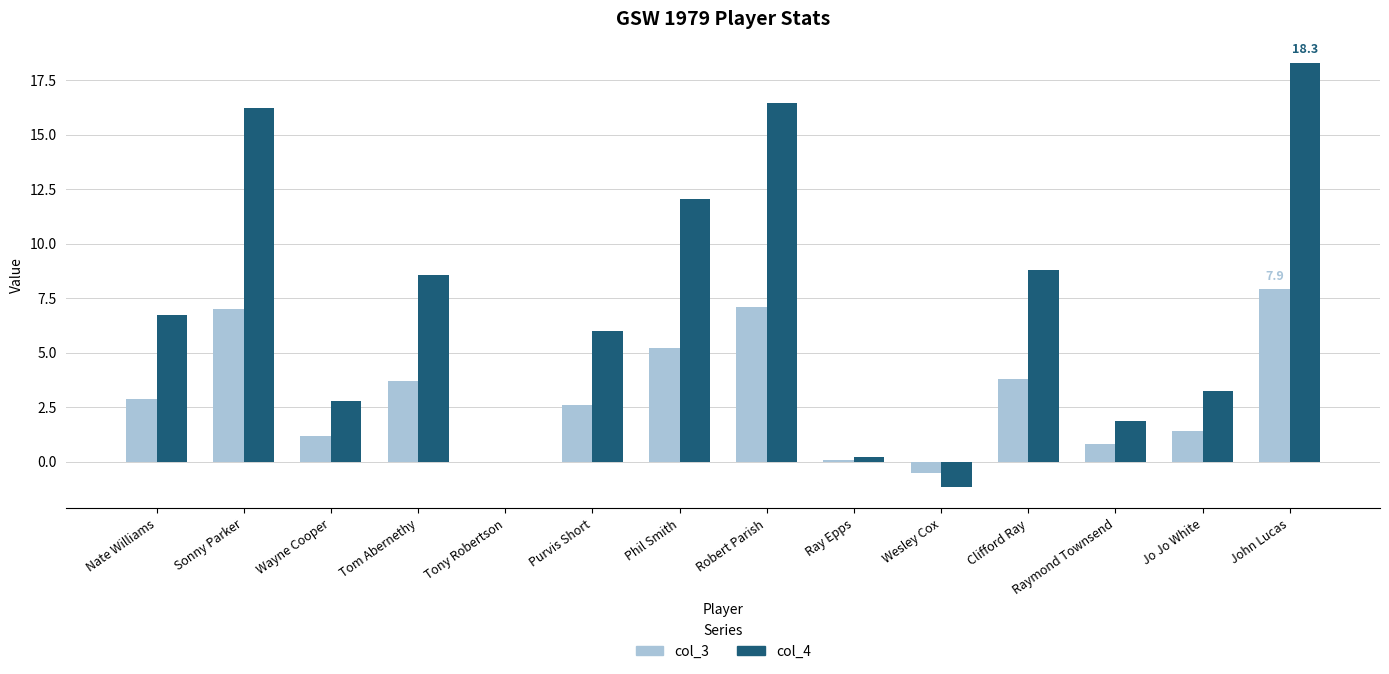

Are the bars grouped side by side (vs. stacked)?

Yes